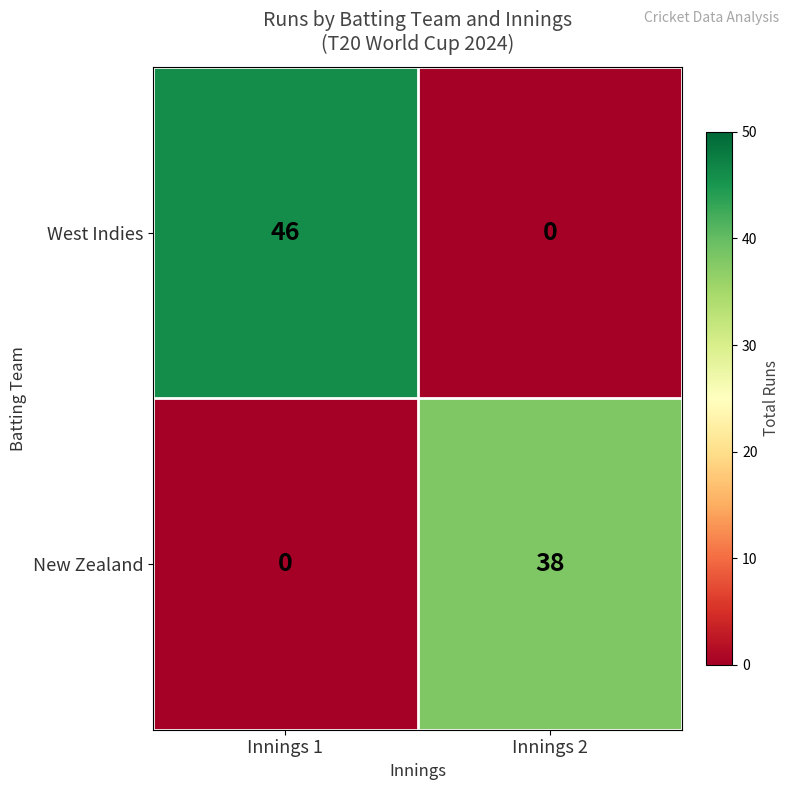

List the series in order of their peak value, highest first.

West Indies, New Zealand